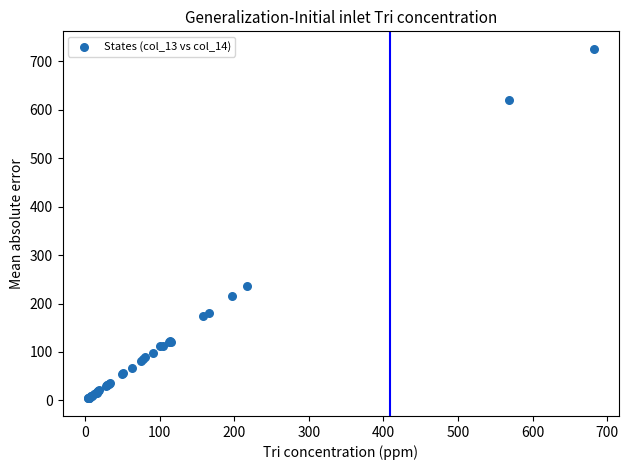

What Y value in the scatter plot is closest to 364?

236.2